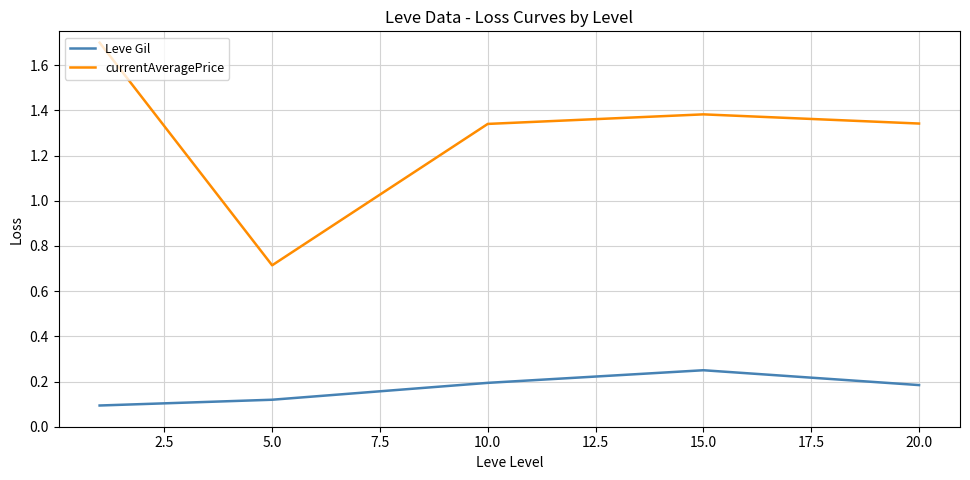

What is the difference between the second highest and minimum values in the currentAveragePrice series?

0.7